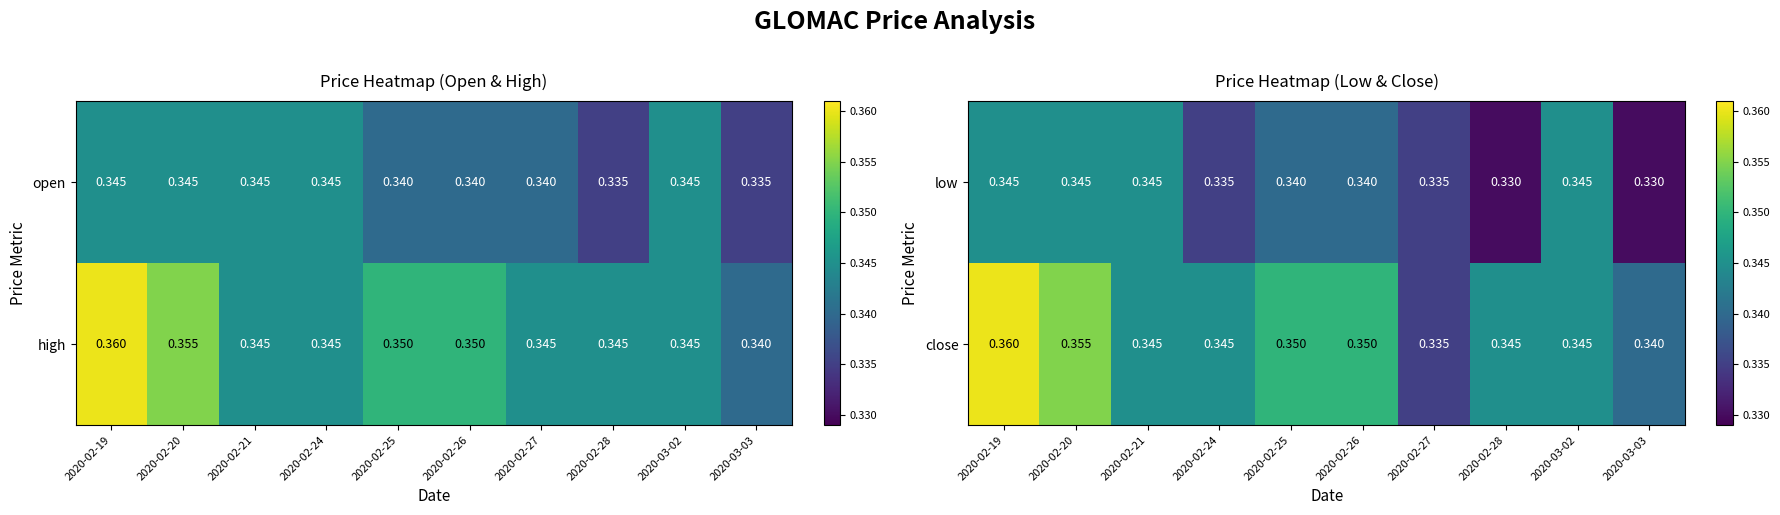

How many categories are shown in the chart?

10